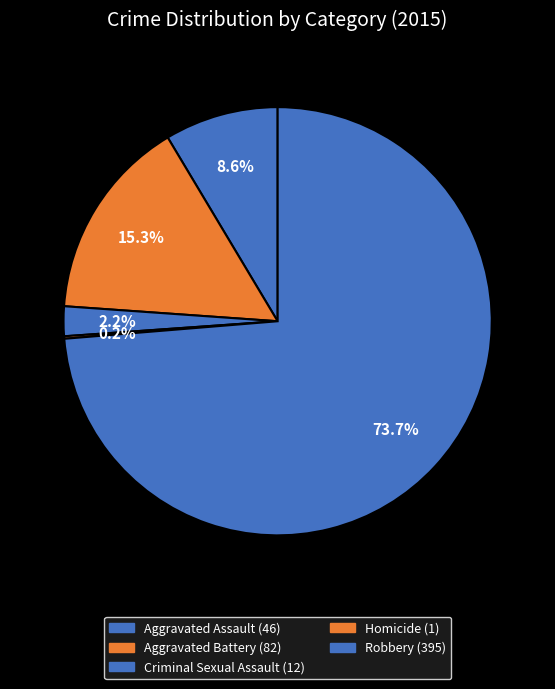

How many slices are in this pie chart?

5